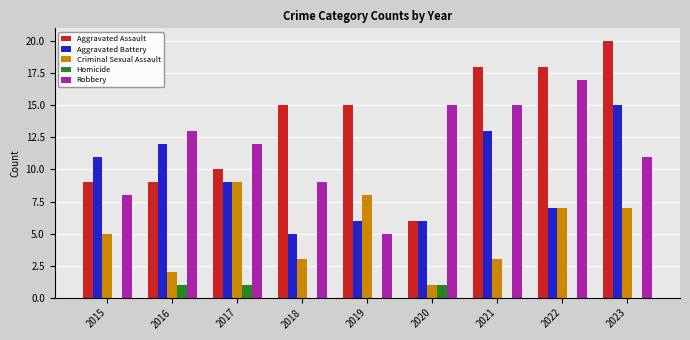

What is the average value of the Robbery series?

12